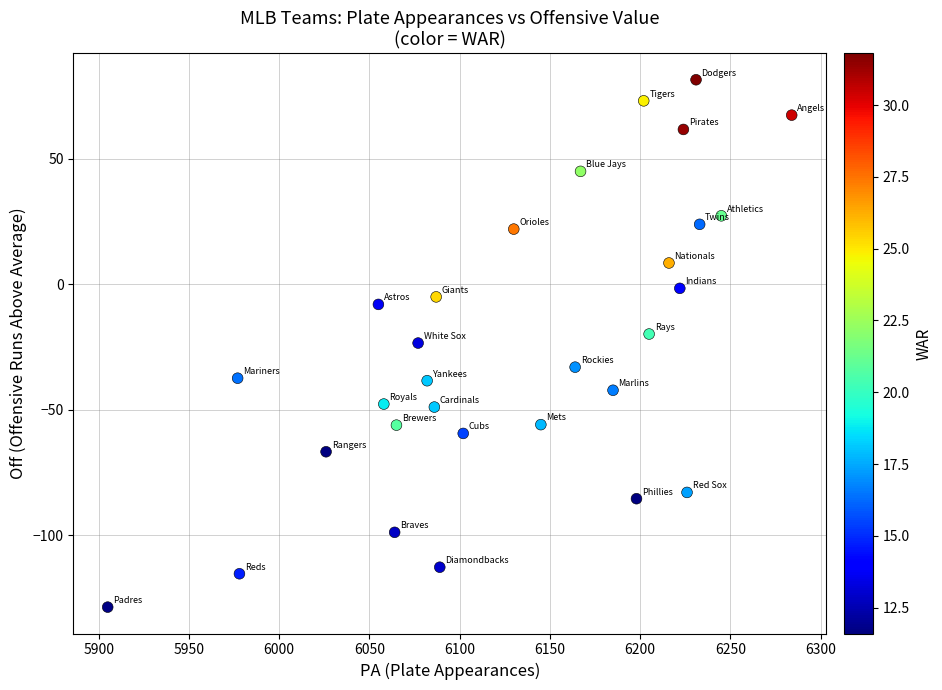

What is the range of X values (max minus min)?

379.0